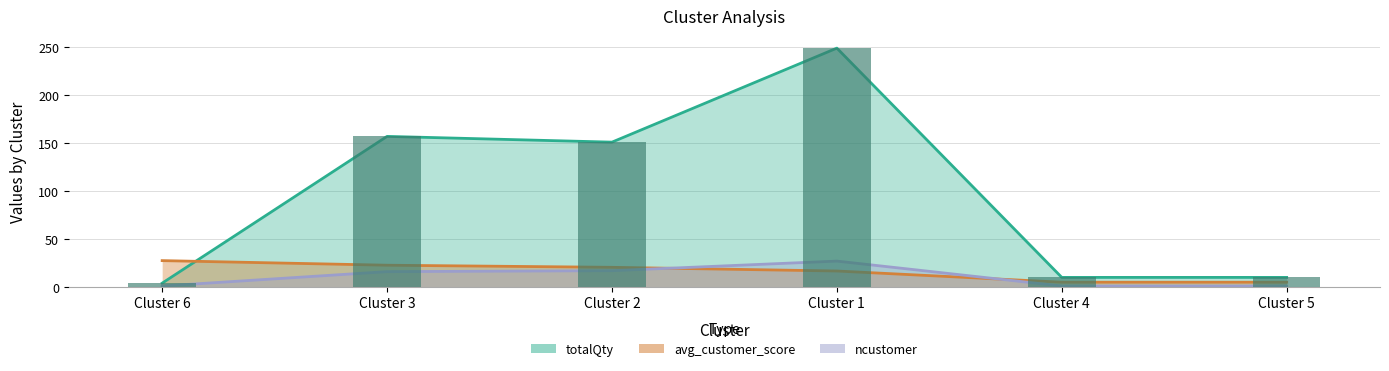

What is the sum of all totalQty values?

581.0